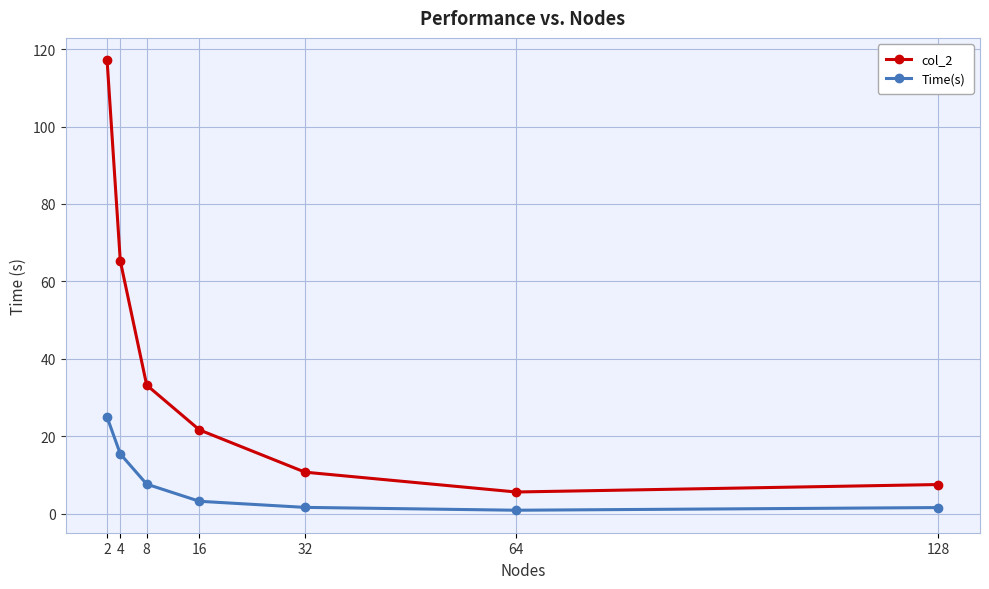

What is the value of the Time(s) point at the 7th from the left?

1.6